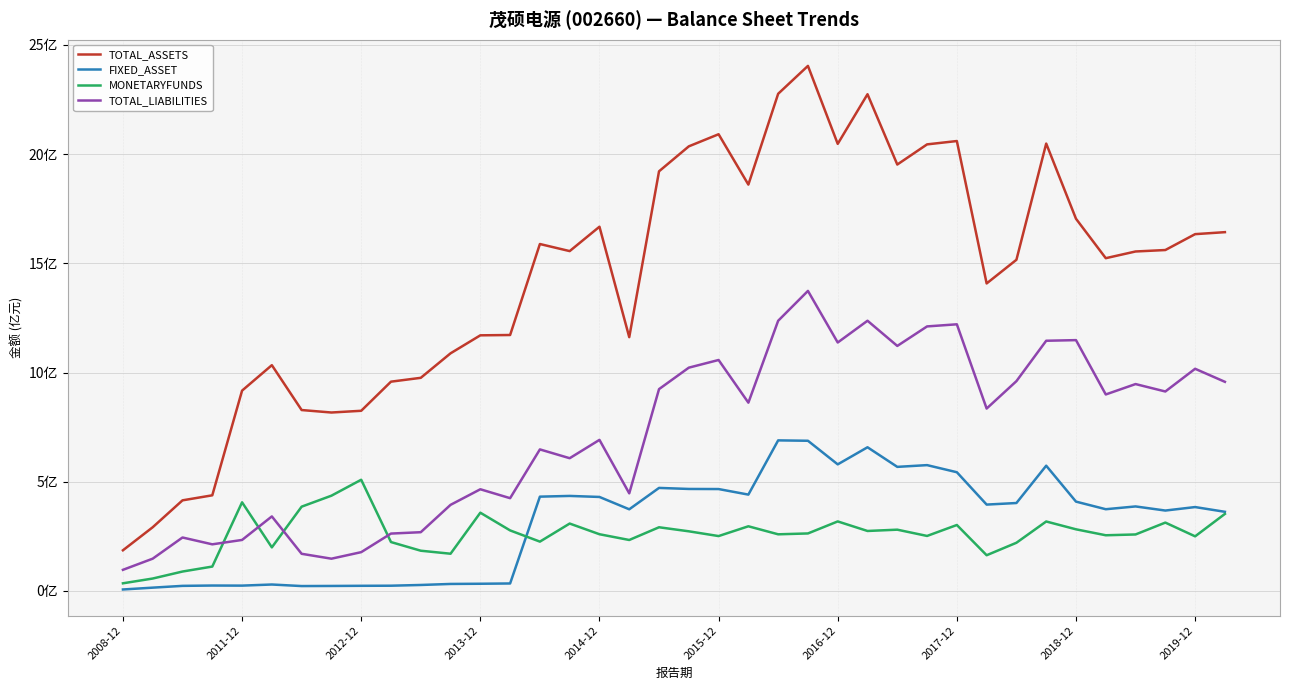

Where is the first local minimum for FIXED_ASSET?

2011-12